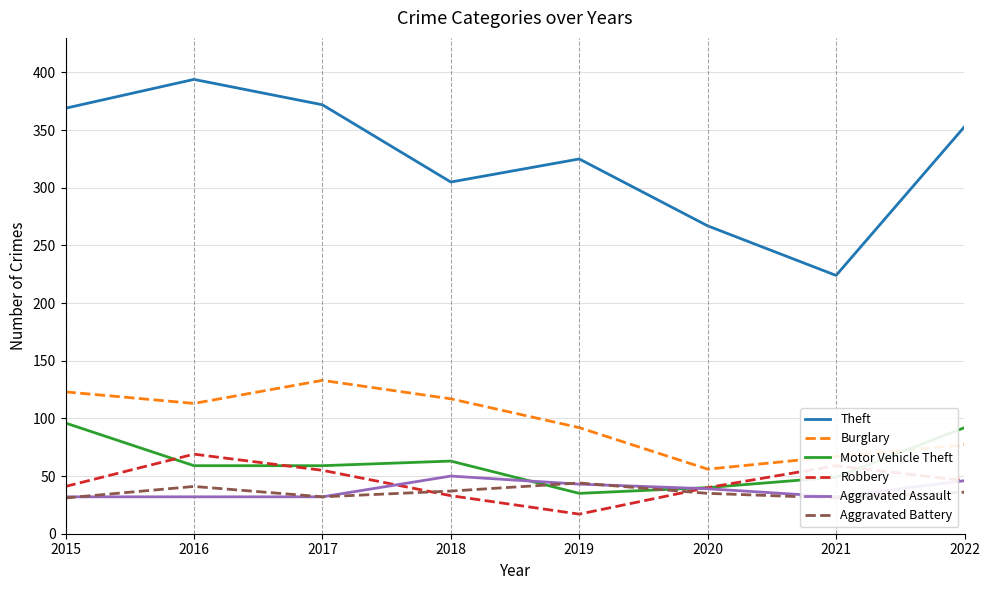

True or false: Theft and Aggravated Assault intersect in this chart.

False